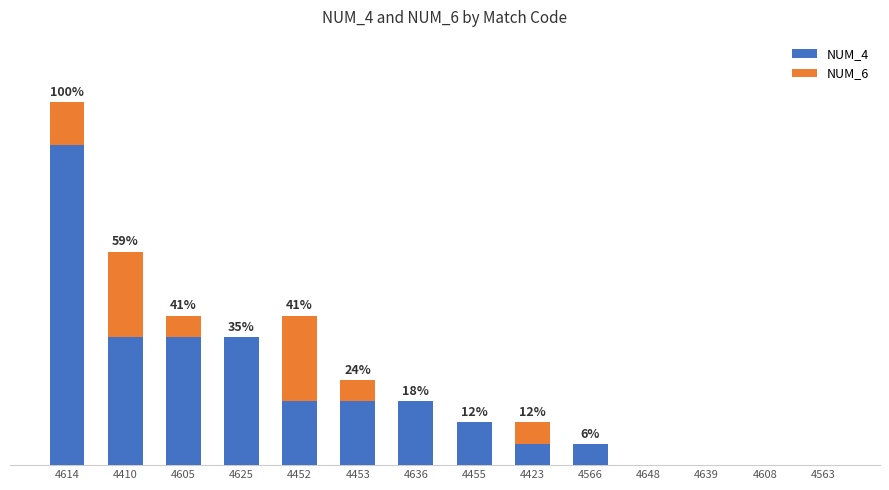

What are all the series names shown in the legend?

NUM_4, NUM_6